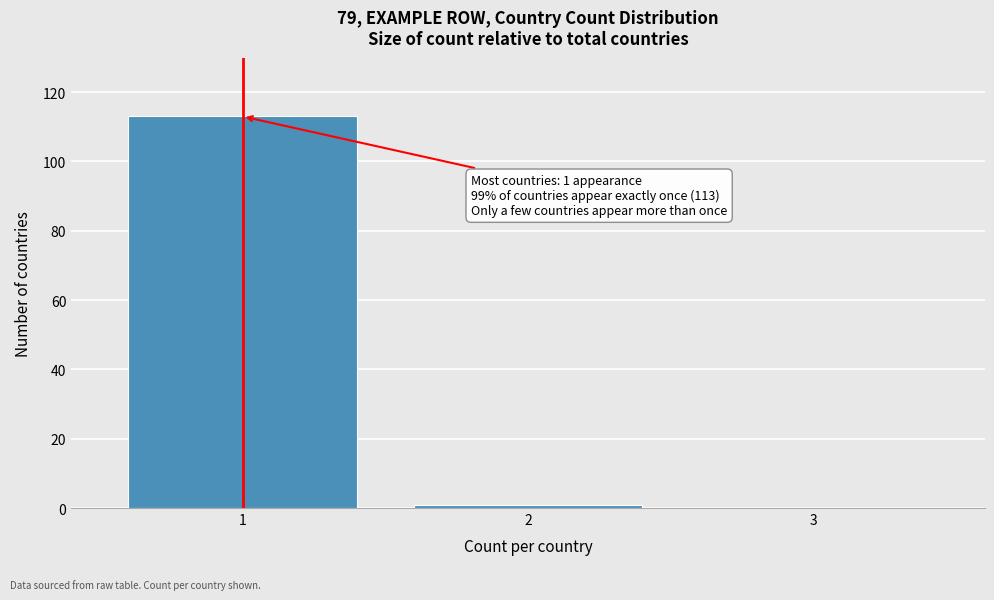

Over which range of the x-axis is the bar tallest?

0.5 to 1.5